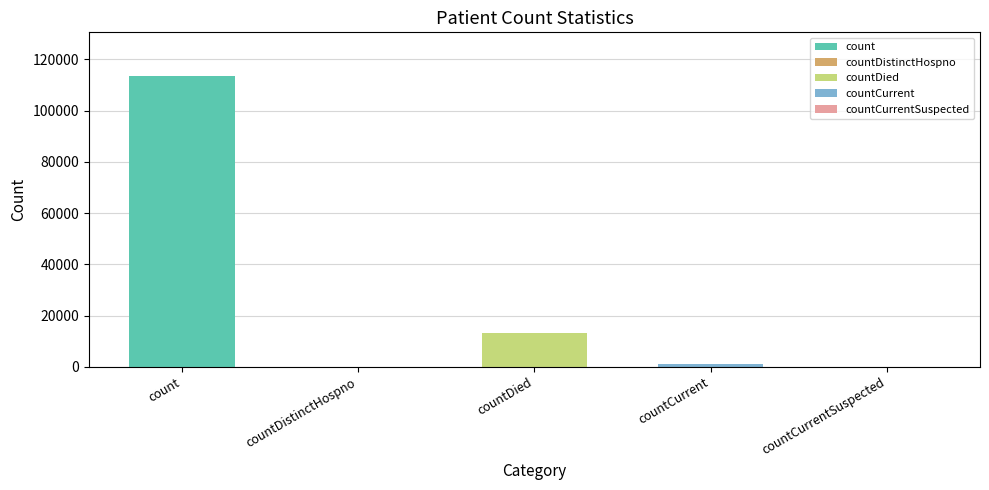

Where does the data first go above 1031?

count